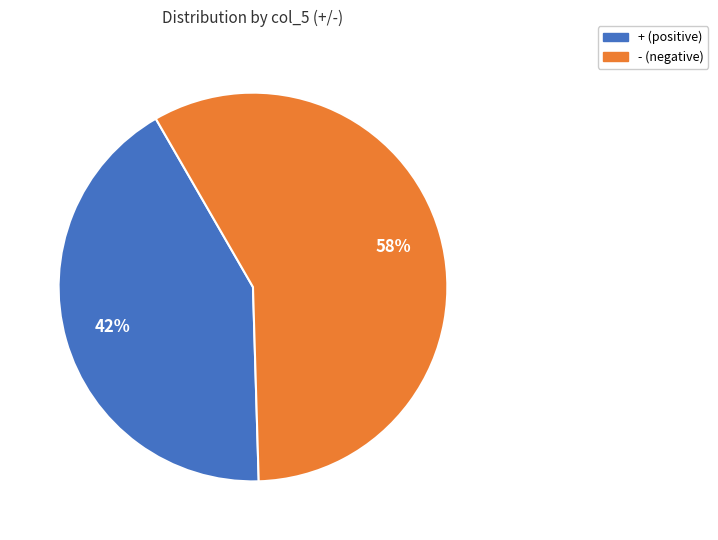

To the nearest percent, what is the difference between the largest and smallest slice percentages?

16%